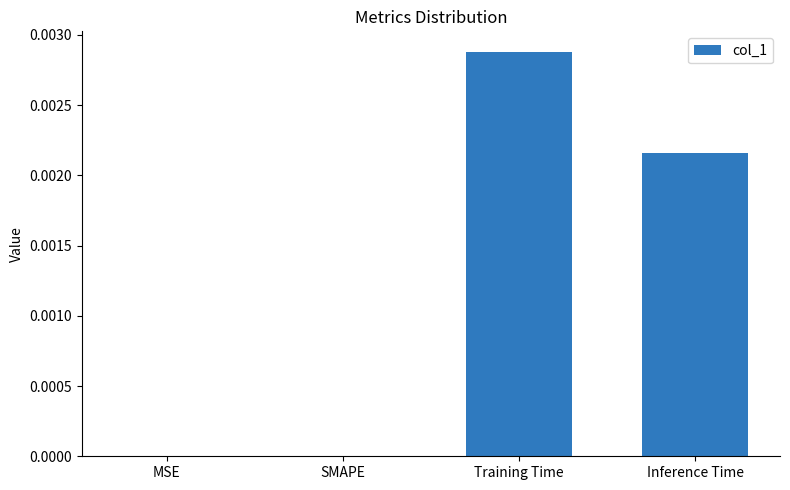

Are the bars grouped side by side (vs. stacked)?

No